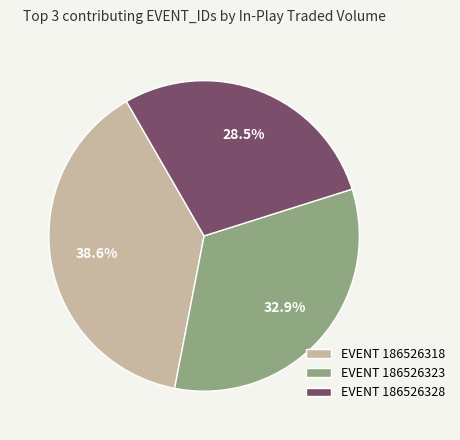

How many slices are in this pie chart?

3